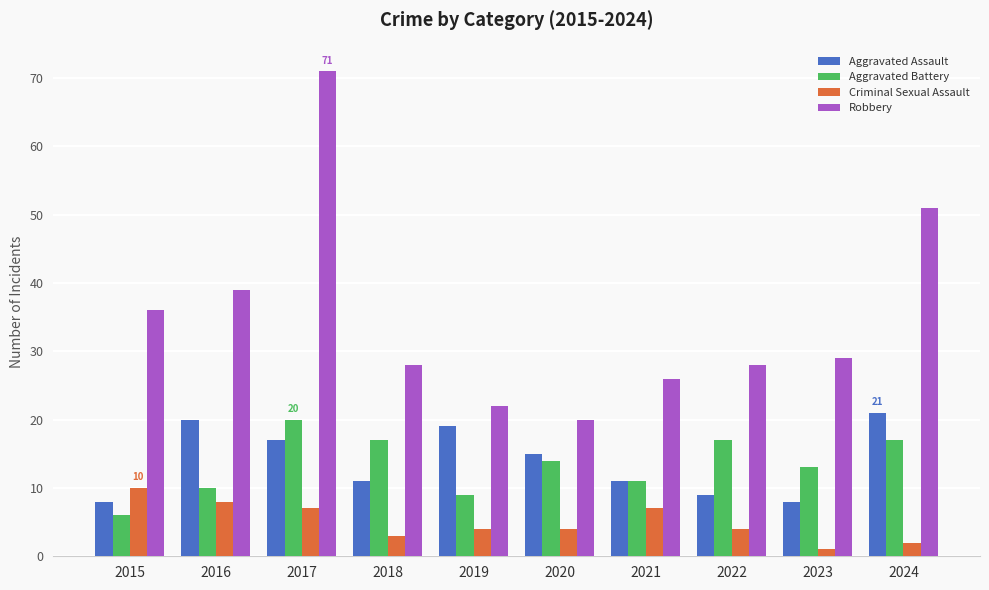

Reading right to left, what are all the values shown in this chart?

Aggravated Assault: 2024=21	2023=8	2022=9	2021=11	2020=15	2019=19	2018=11	2017=17	2016=20	2015=8
Aggravated Battery: 2024=17	2023=13	2022=17	2021=11	2020=14	2019=9	2018=17	2017=20	2016=10	2015=6
Criminal Sexual Assault: 2024=2	2023=1	2022=4	2021=7	2020=4	2019=4	2018=3	2017=7	2016=8	2015=10
Robbery: 2024=51	2023=29	2022=28	2021=26	2020=20	2019=22	2018=28	2017=71	2016=39	2015=36